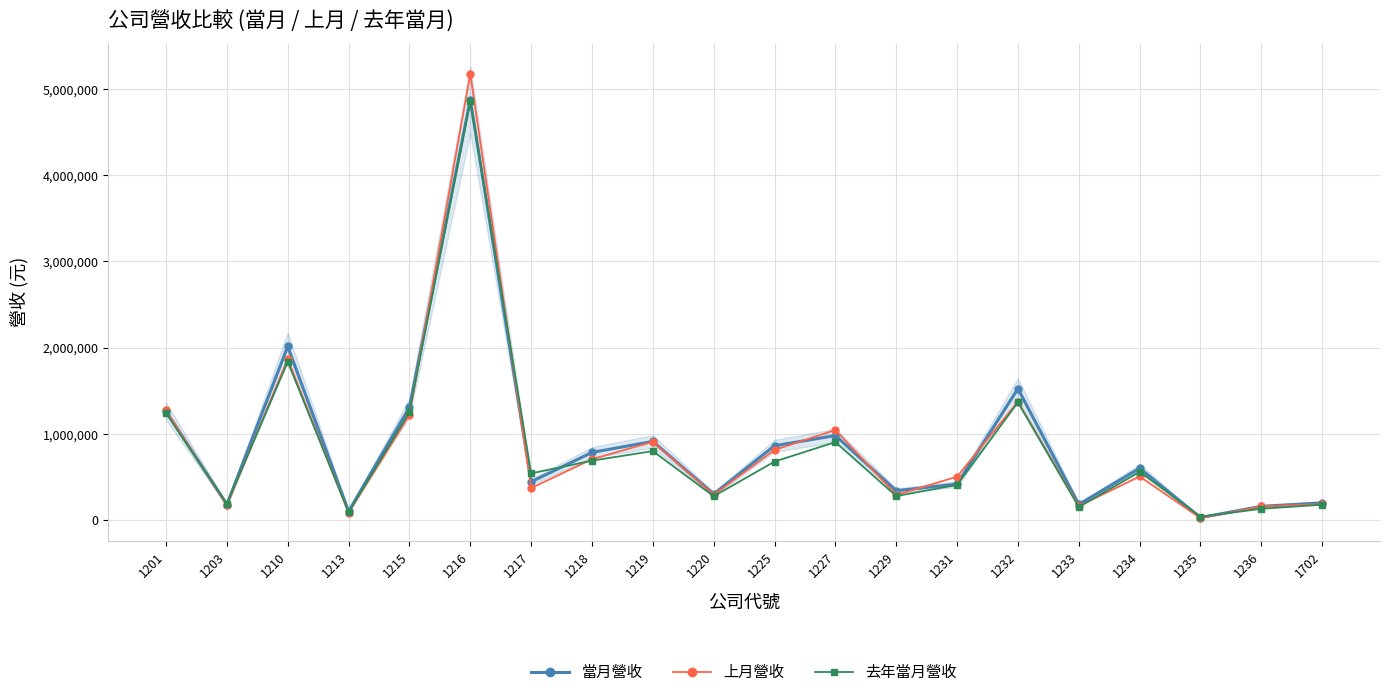

Rank the series at 1229 from highest to lowest value.

當月營收, 上月營收, 去年當月營收